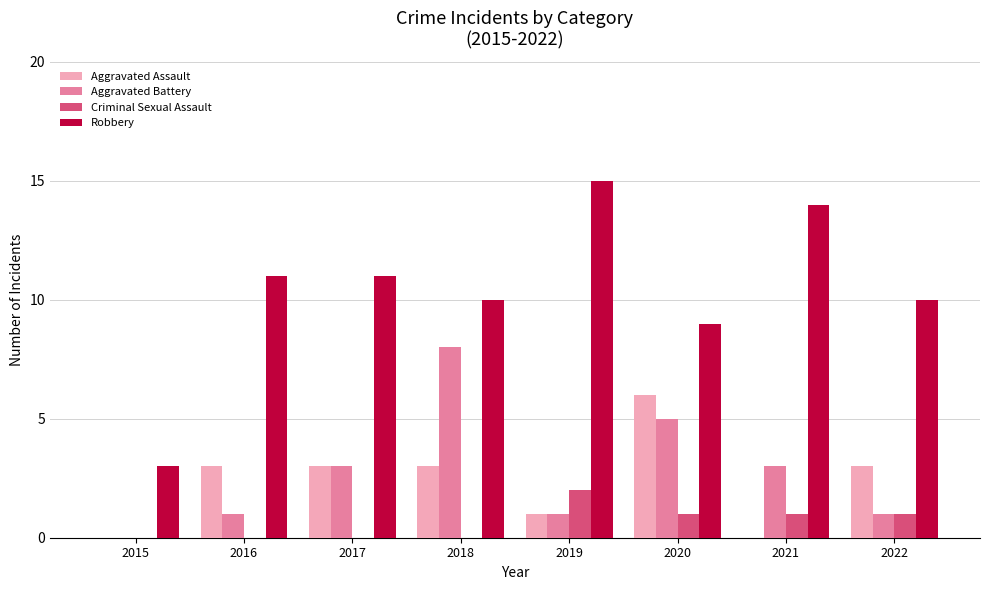

Which series has the largest total across all categories?

Robbery